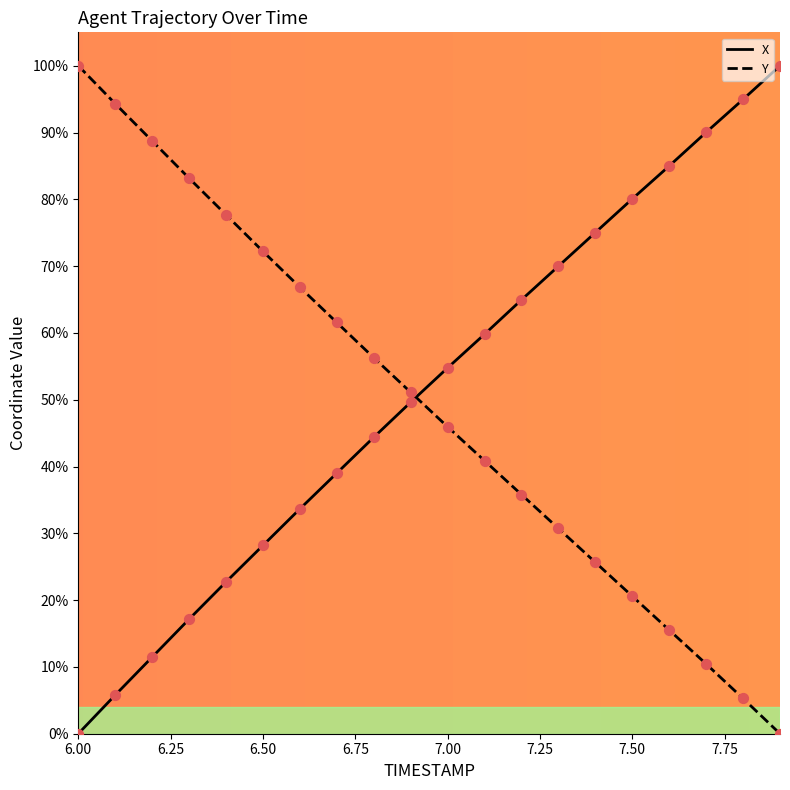

Which series has the largest total across all categories?

X